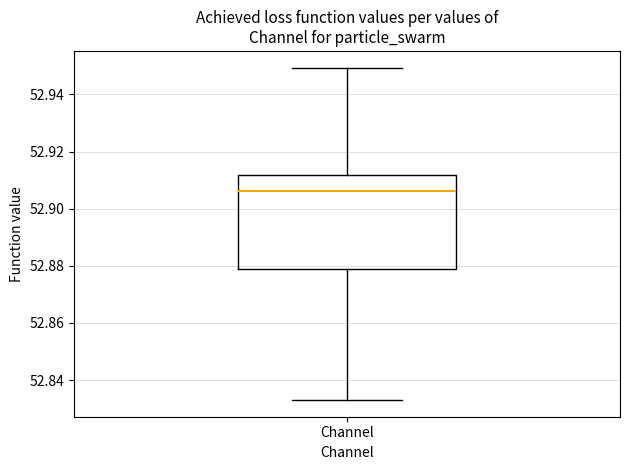

Read this box plot against the y-axis: the position of the median line, the range covered by the box, and the ends of both whiskers. The values are not printed on the chart, so give them approximately, as read against the axis.

median 52.906, box 52.878 to 52.912, whiskers 52.832 to 52.950